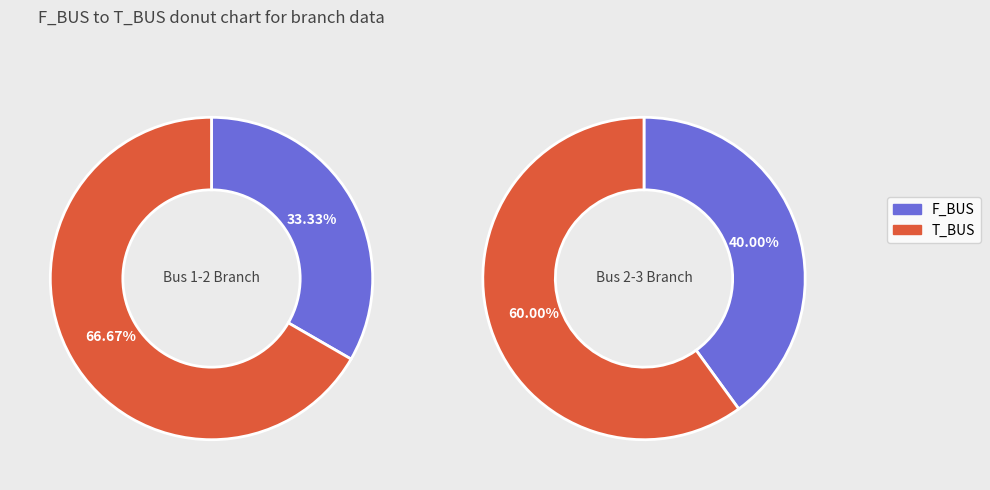

How much of the chart is everything except 2?

33.3%